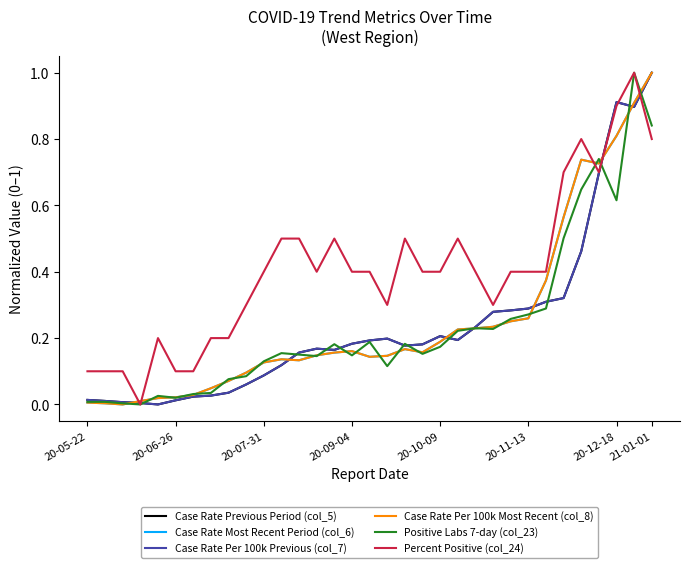

Which series has the largest total across all categories?

Percent Positive (col_24)